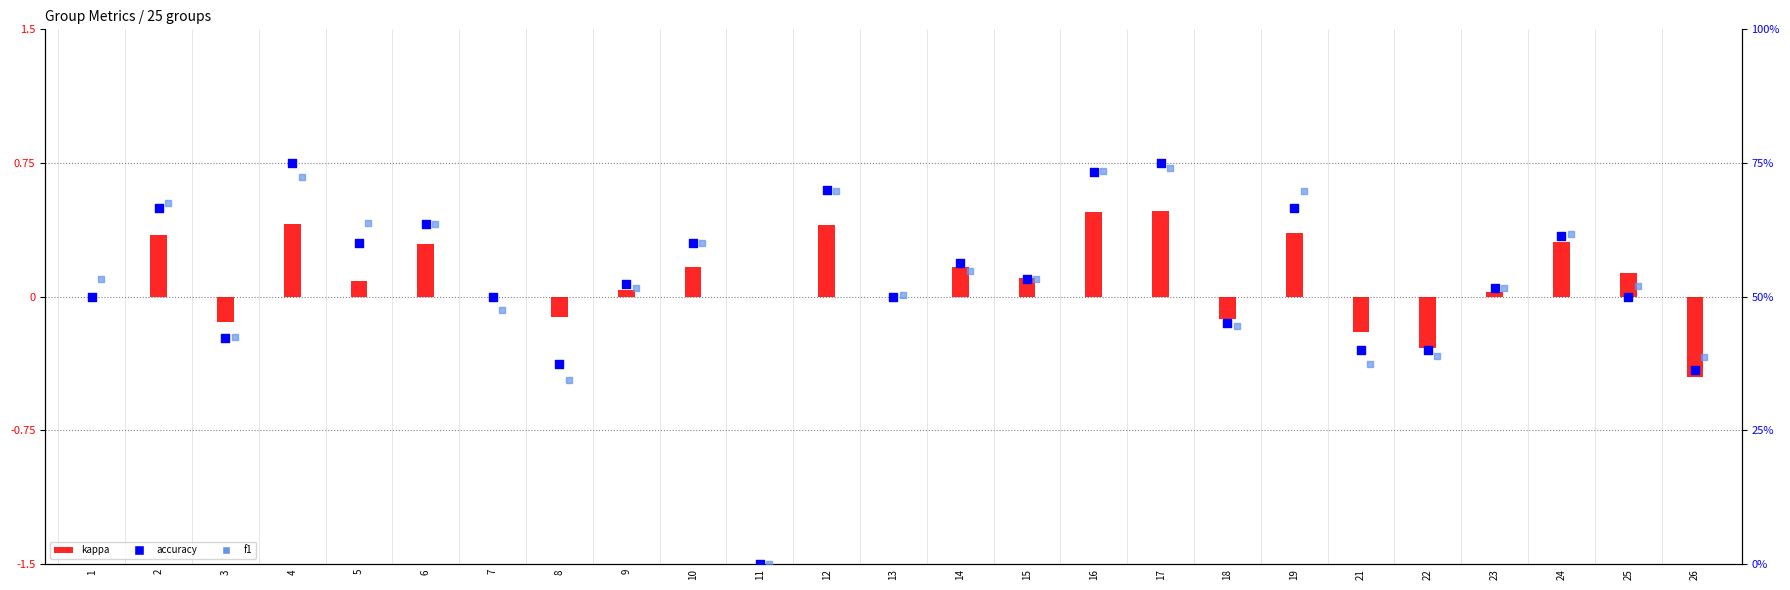

What is the total value across all series at 14?

1.3